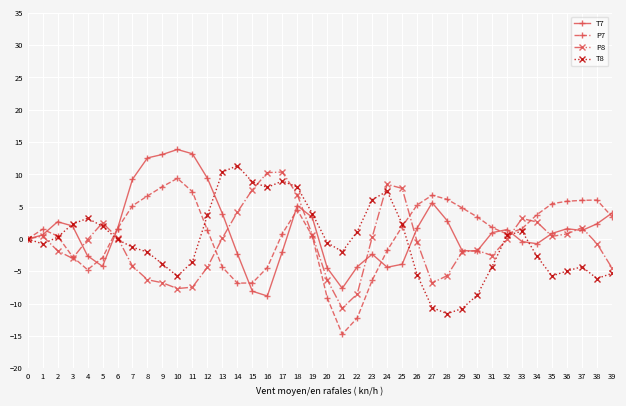

Is the value of P7 at 39 greater than the value of P8 at 32?

Yes